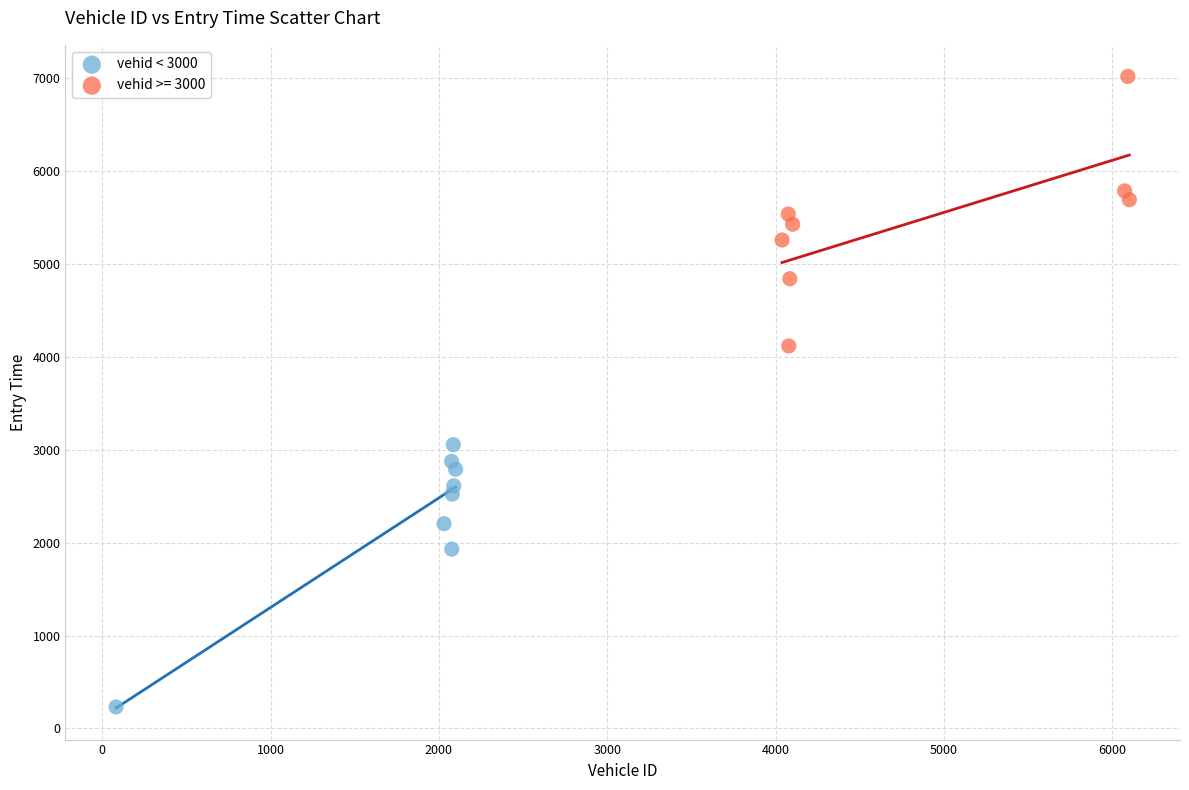

Which series reaches the minimum Y coordinate?

vehid < 3000